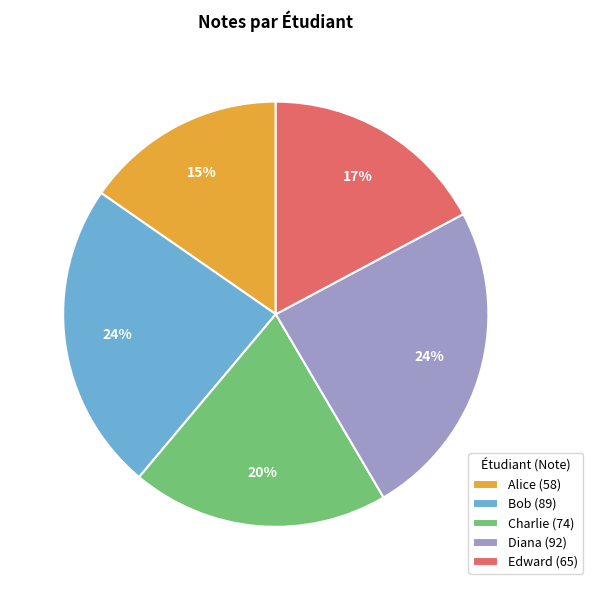

Does Edward account for over 50% of the chart?

No